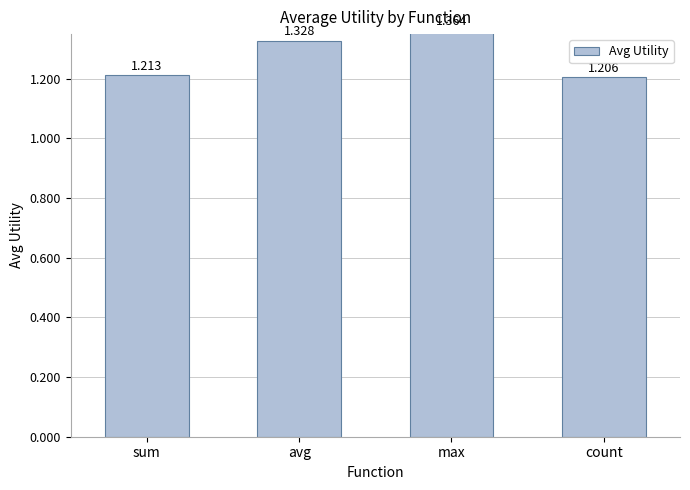

What is the difference between the maximum and minimum values?

0.2